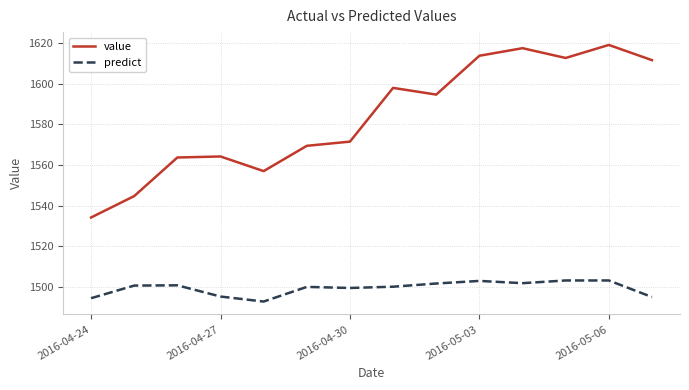

Does the chart display data point markers on the line(s)?

No